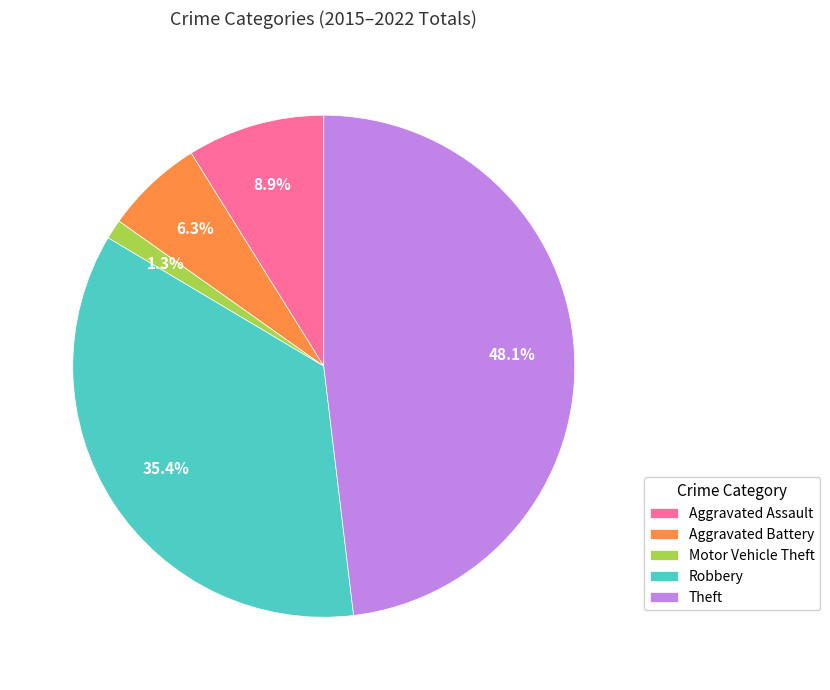

To the nearest percent, what is the combined percentage of Motor Vehicle Theft and Aggravated Assault?

10%